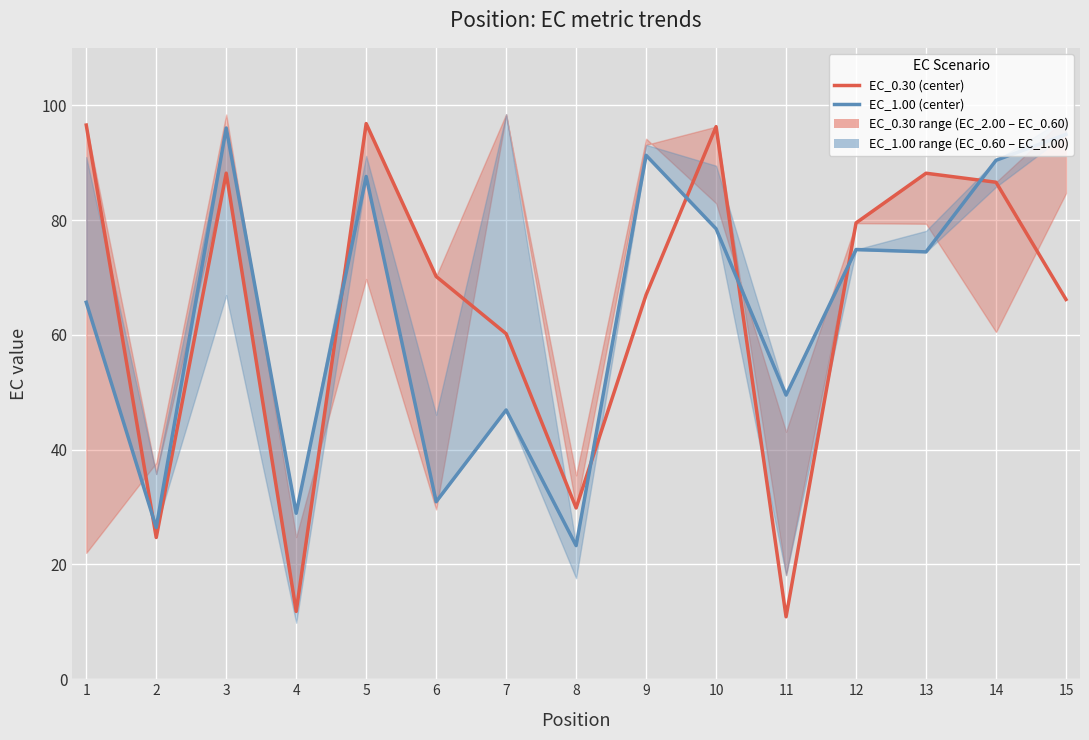

True or false: EC_0.30 (center) has more than 0 points higher than both neighbors.

True